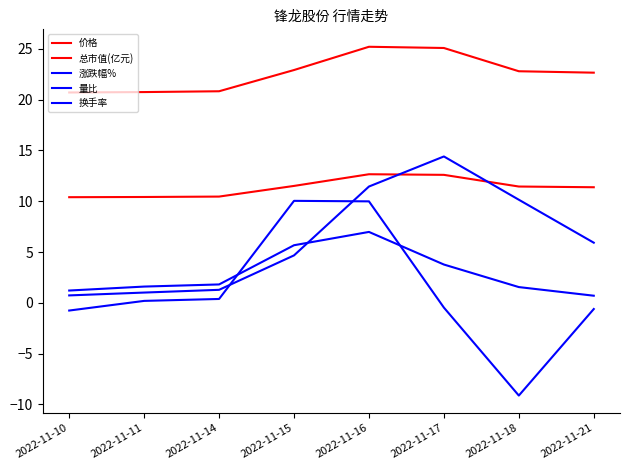

Which series has the largest total across all categories?

总市值(亿元)